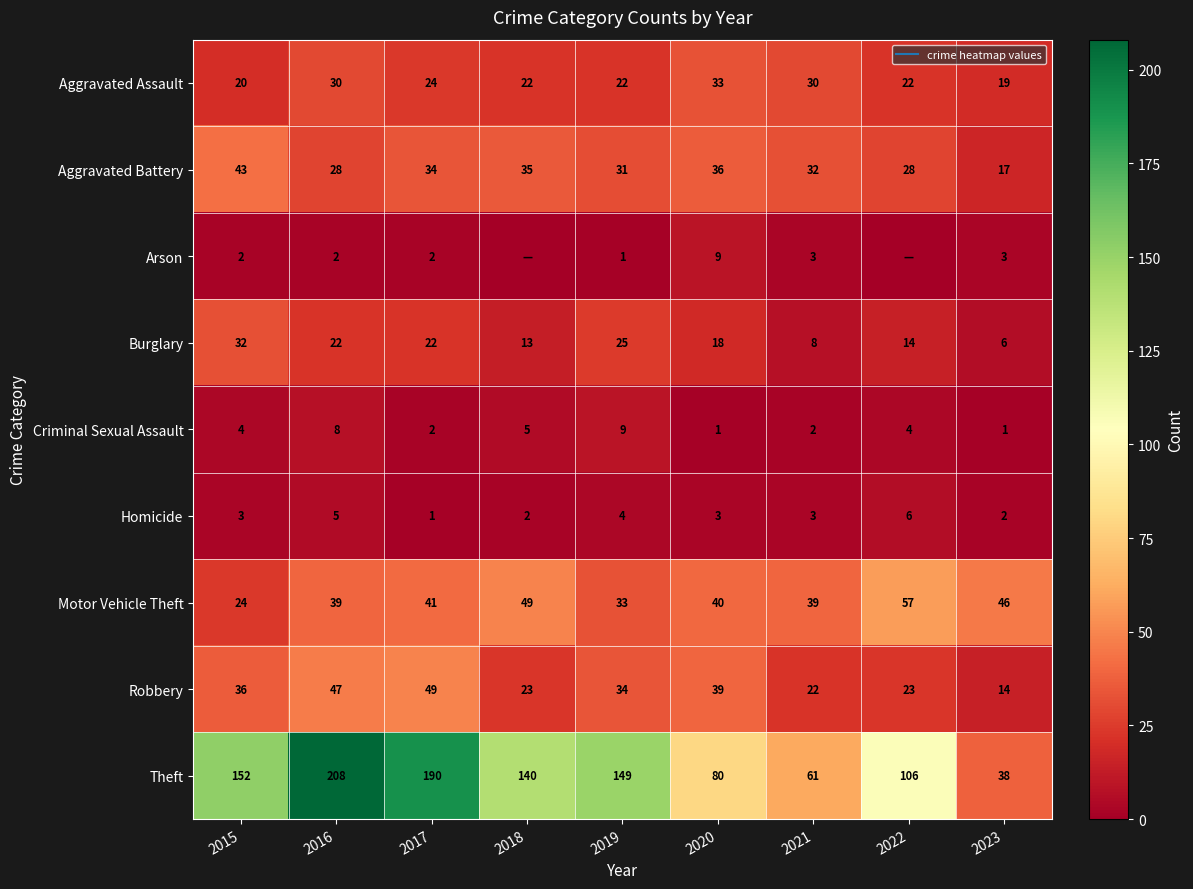

Which series has the largest total across all categories?

Theft